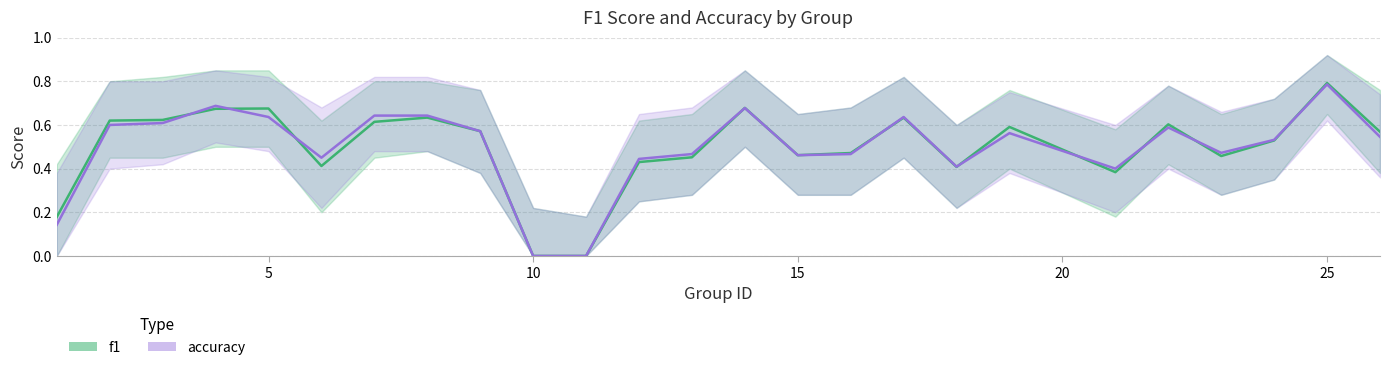

Reading left to right, what are all the values shown in this chart?

f1: 0.2	0.6	0.6	0.7	0.7	0.4	0.6	0.6	0.6	0.0	0.0	0.4	0.5	0.7	0.5	0.5	0.6	0.4	0.6	0.4	0.6	0.5	0.5	0.8	0.6
accuracy: 0.1	0.6	0.6	0.7	0.6	0.5	0.6	0.6	0.6	0.0	0.0	0.4	0.5	0.7	0.5	0.5	0.6	0.4	0.6	0.4	0.6	0.5	0.5	0.8	0.5